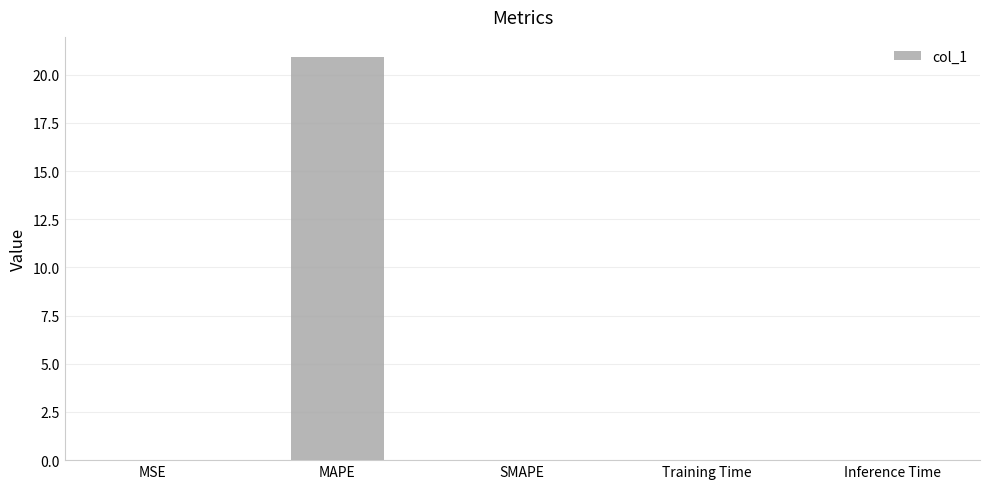

What is the sum of all values?

20.9